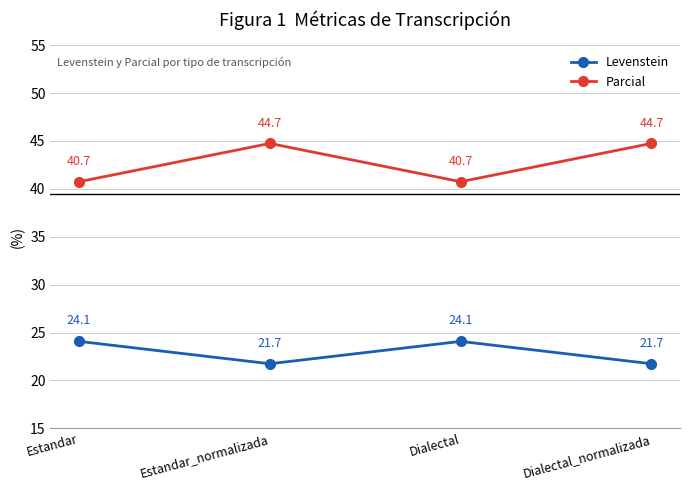

Reading right to left, what are all the values shown in this chart?

Levenstein: 21.7	24.1	21.7	24.1
Parcial: 44.7	40.7	44.7	40.7